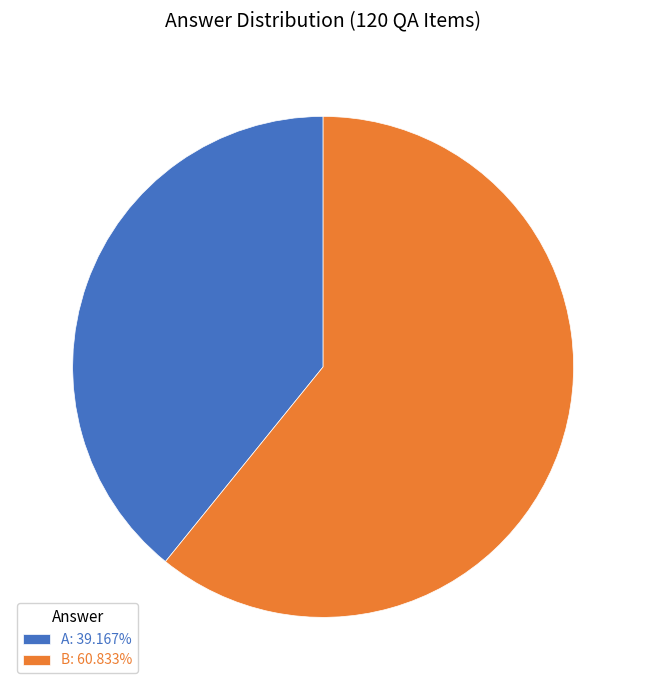

What is the ratio of the value at B: 60.833% to the value at A: 39.167%?

1.6